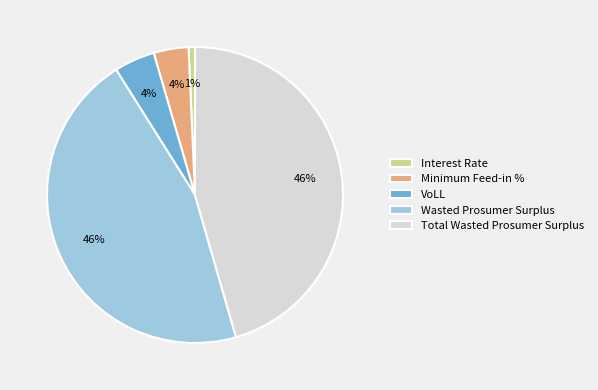

Which has a higher value, Interest Rate or Wasted Prosumer Surplus?

Wasted Prosumer Surplus